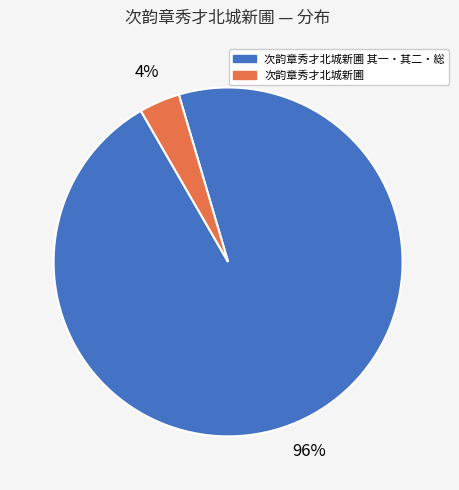

How many segments does this pie chart have?

2